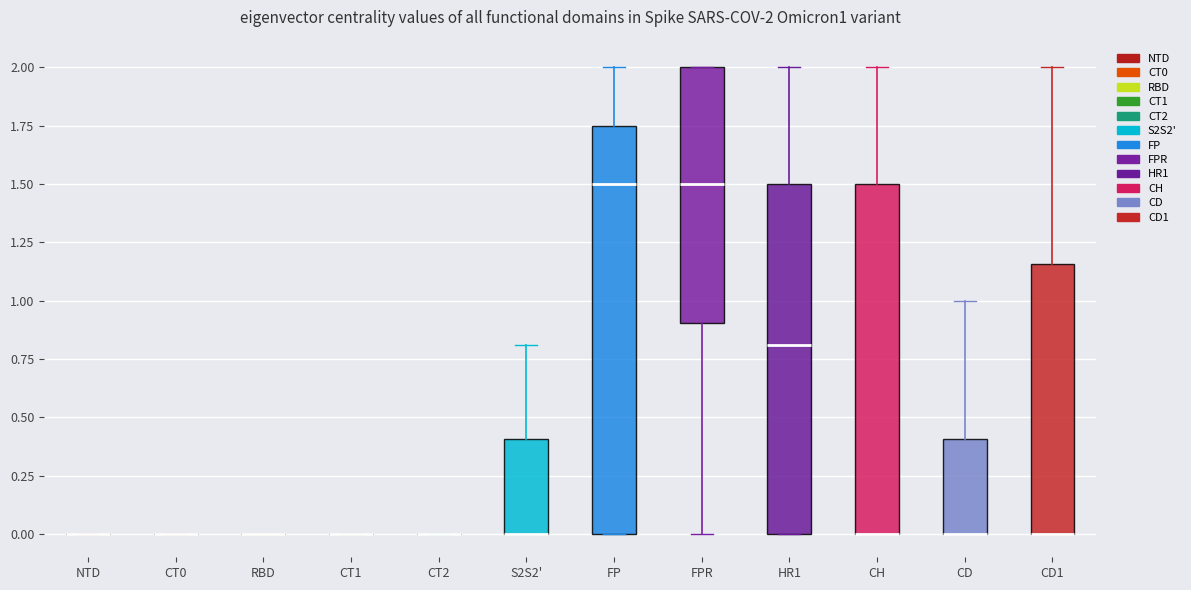

Which box is the tallest, from its lower edge to its upper edge?

FP